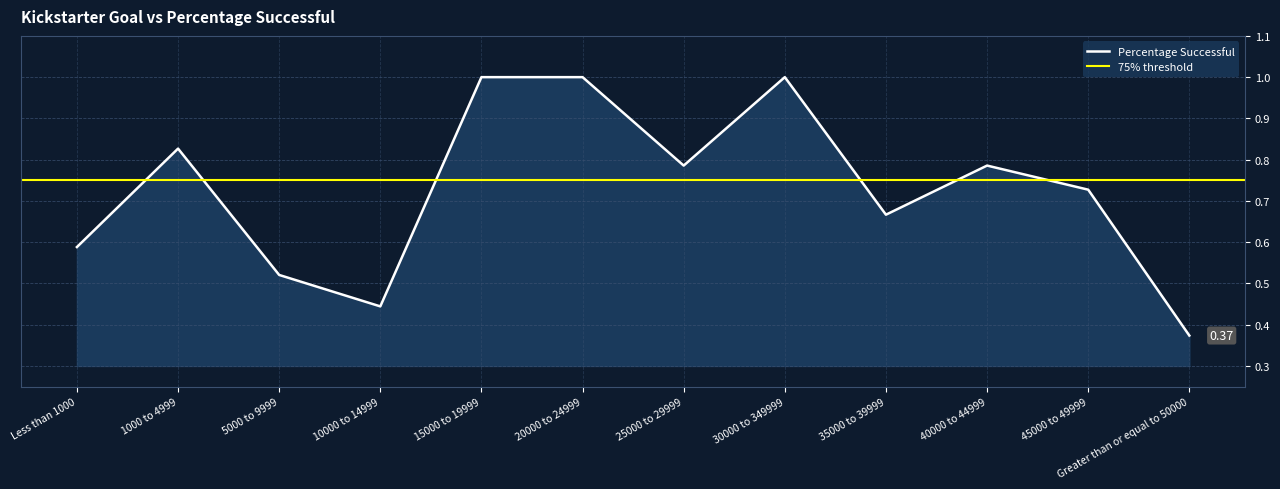

Rank the categories by value from highest to lowest.

15000 to 19999, 20000 to 24999, 30000 to 349999, 1000 to 4999, 25000 to 29999, 40000 to 44999, 45000 to 49999, 35000 to 39999, Less than 1000, 5000 to 9999, 10000 to 14999, Greater than or equal to 50000